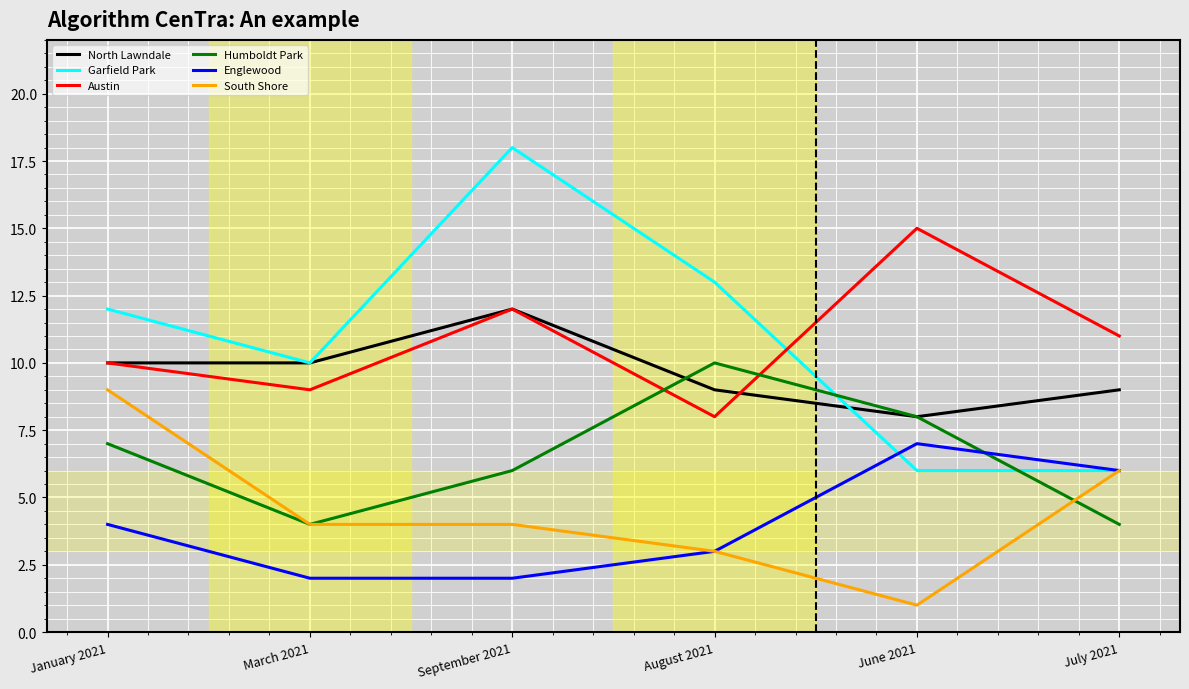

What is the lowest value of the Garfield Park series?

6